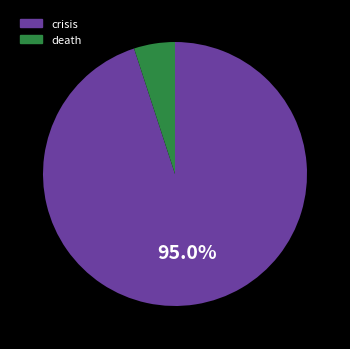

Between crisis and death, which is larger?

crisis